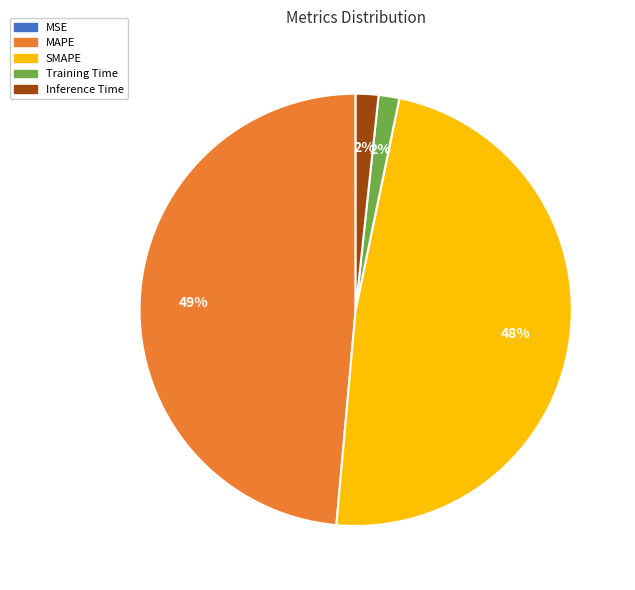

Between Training Time and MAPE, which is larger?

MAPE